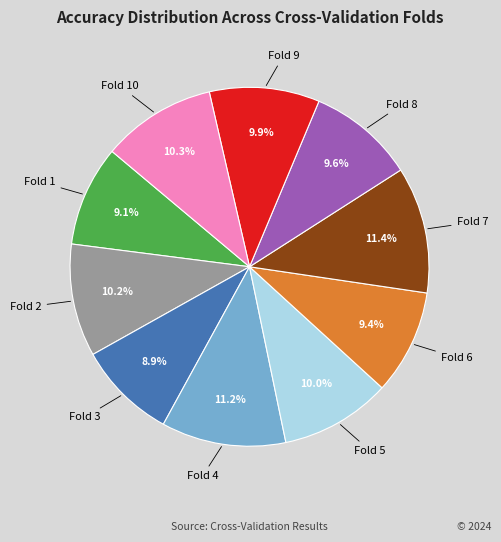

Is there a majority slice in this chart?

No